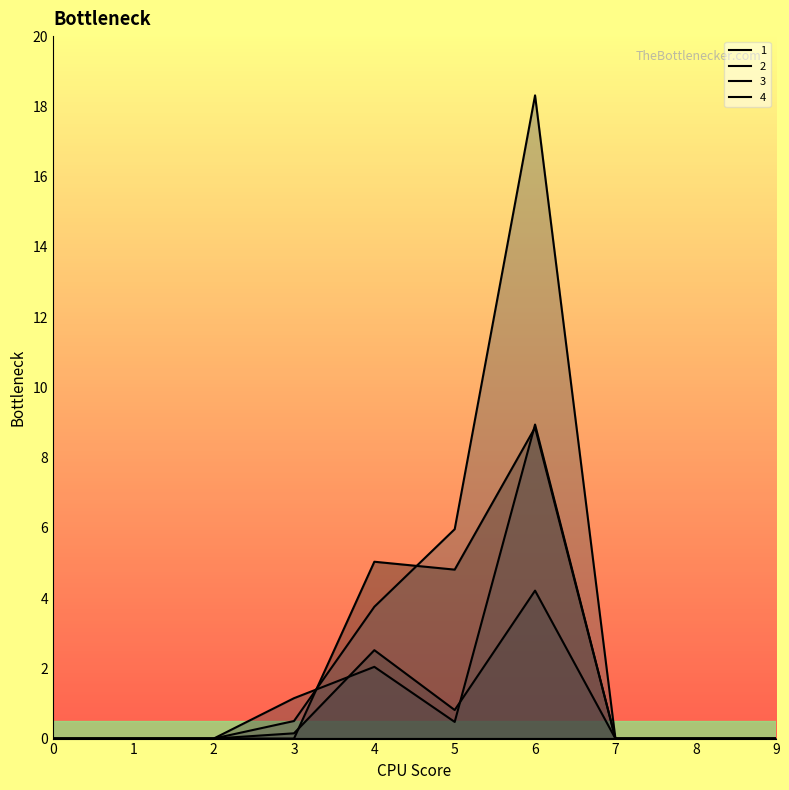

True or false: 2 and 1 cross at least once.

True